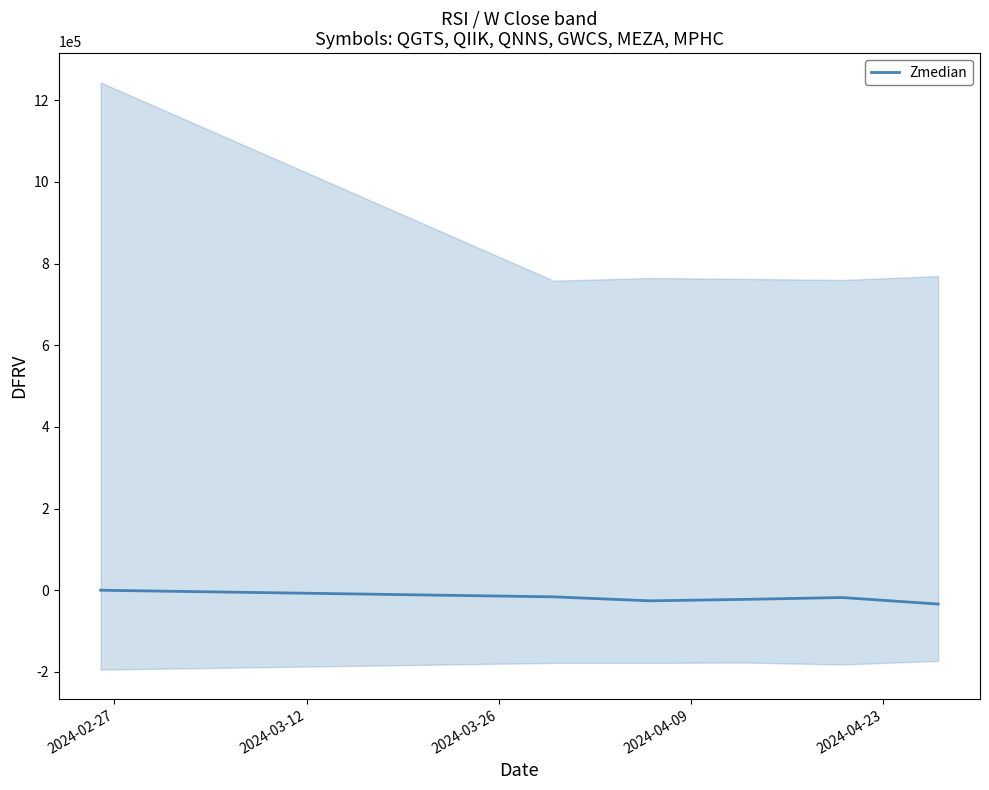

What is the label of the 3rd point from the left?

2024-03-26